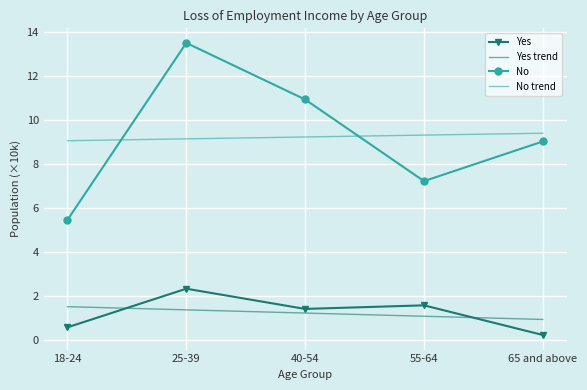

What position from the right is 18-24?

5